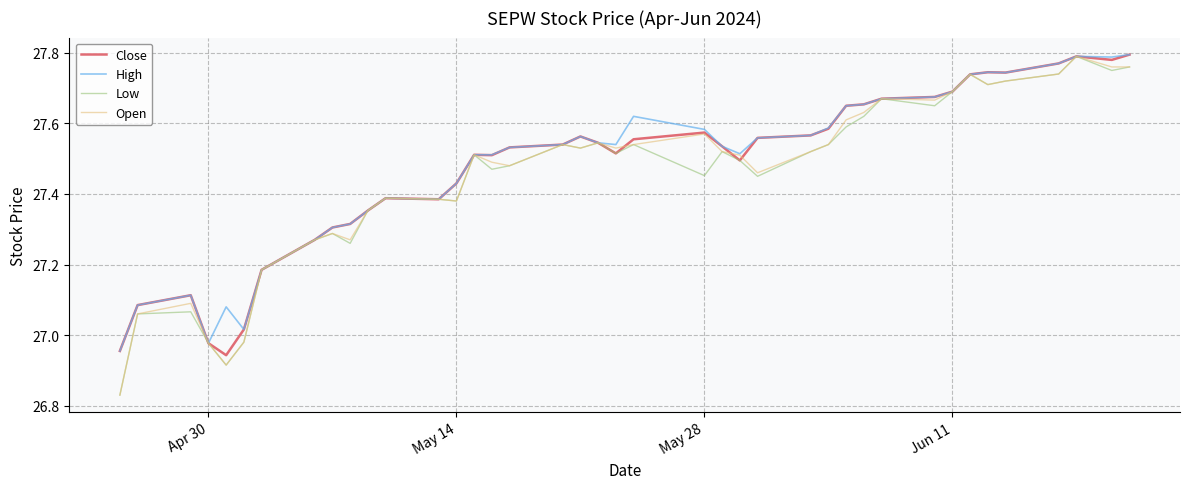

How many lines are shown in the chart?

4